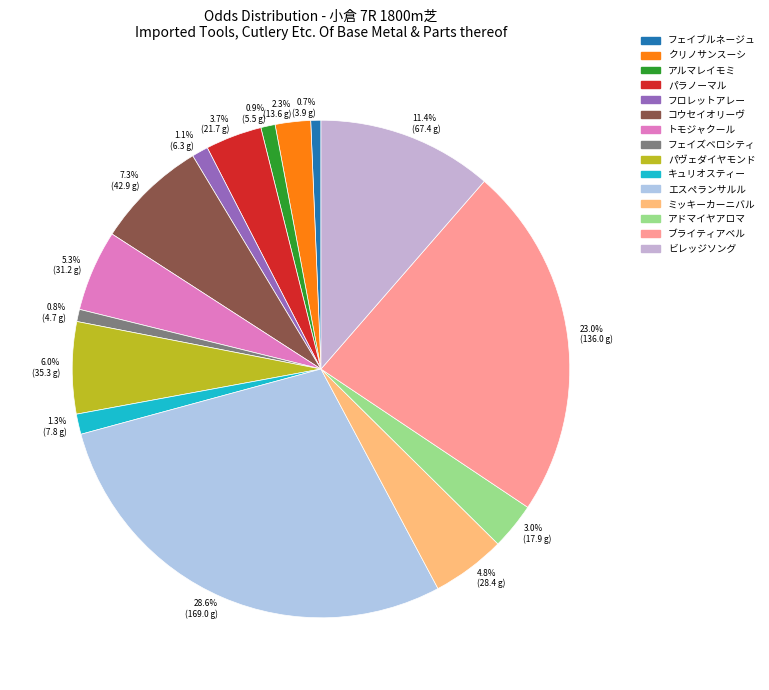

Is there any slice that represents more than half of the pie?

No